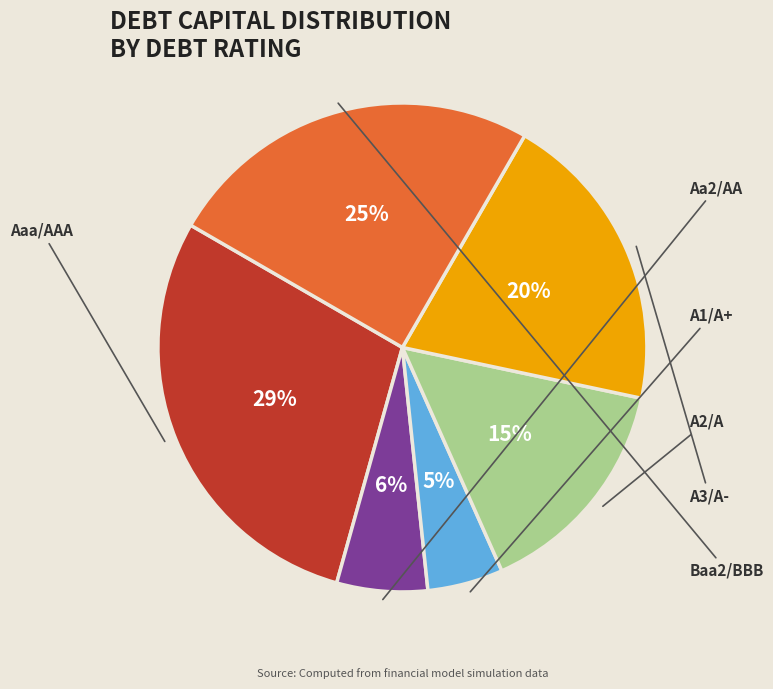

Is there a majority slice in this chart?

No